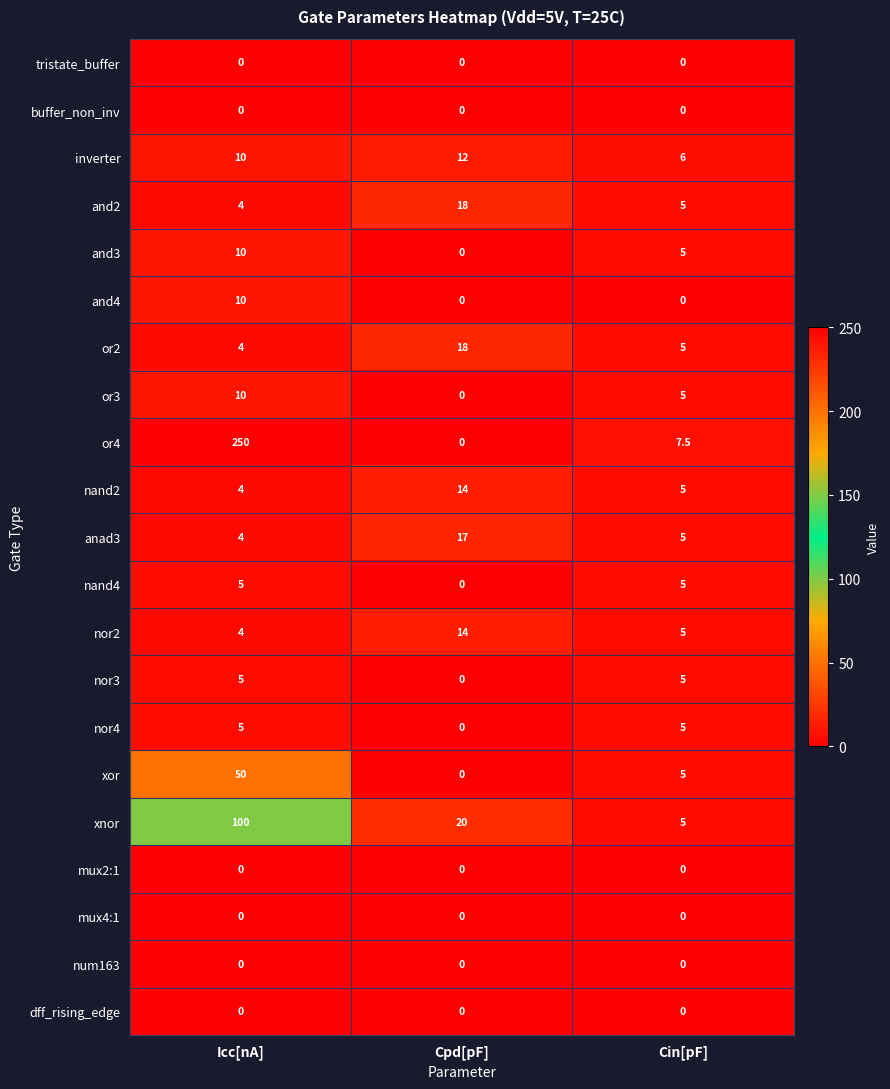

Where is anad3 nearest to the value 10?

Cin[pF]